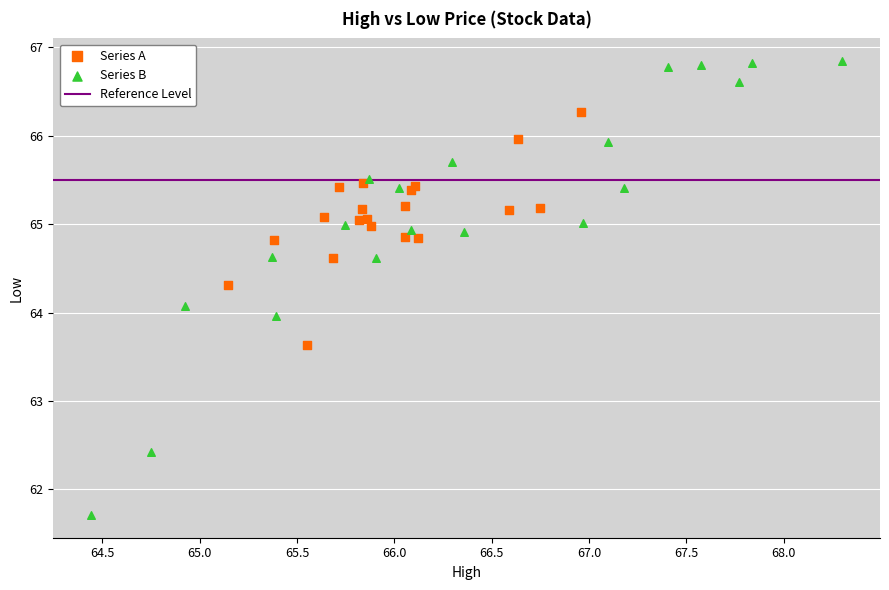

Which series contains the highest Y value?

Series B